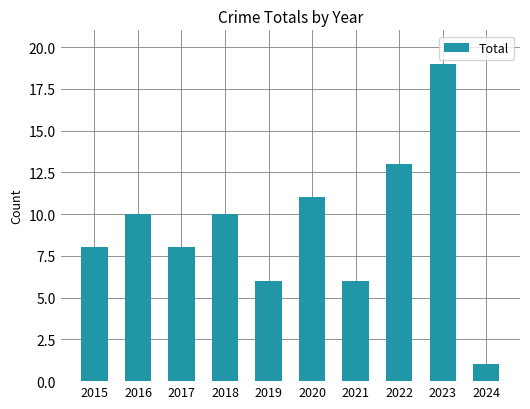

At which category does the chart reach its peak across all series?

2023